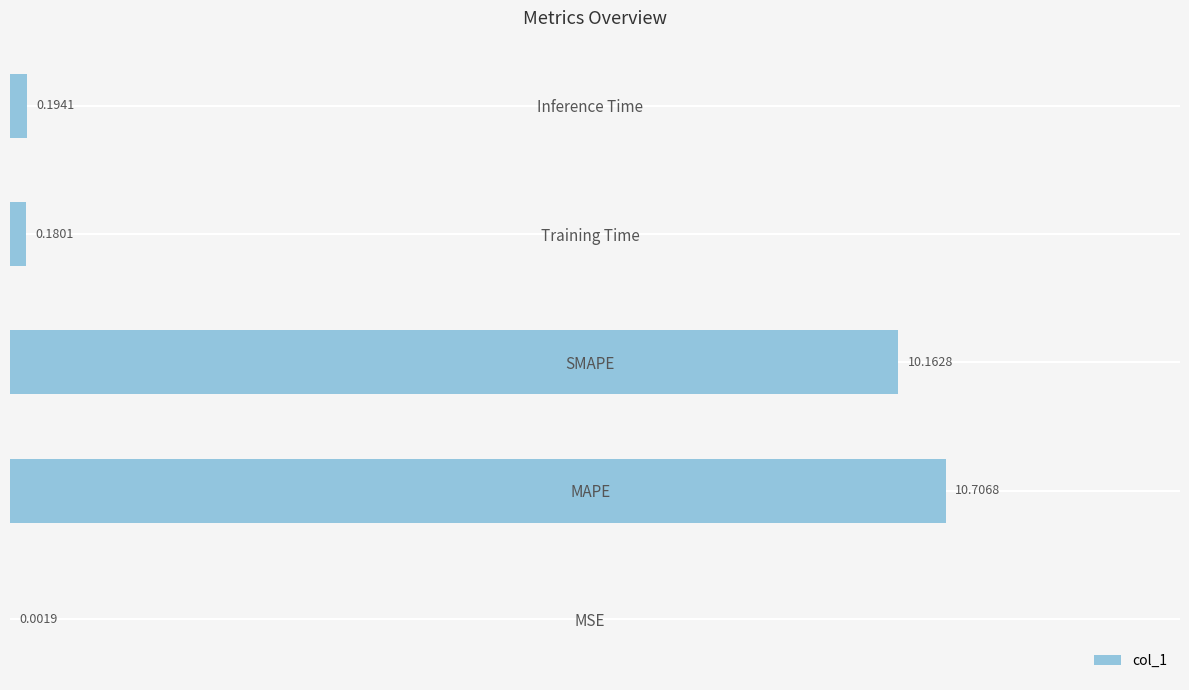

What is the sum of the values at Training Time and SMAPE?

10.3